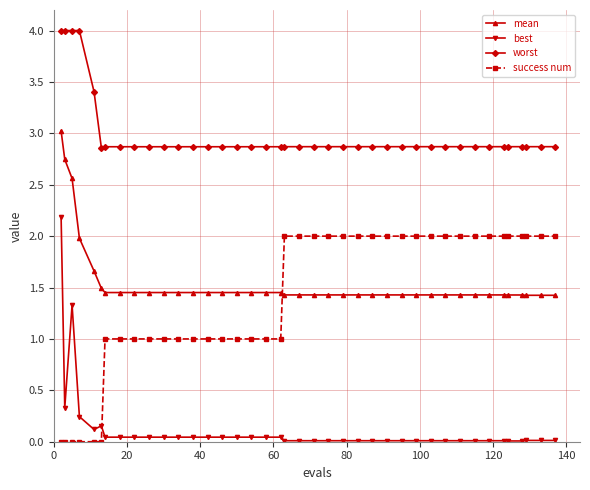

Which series has the largest total across all categories?

worst